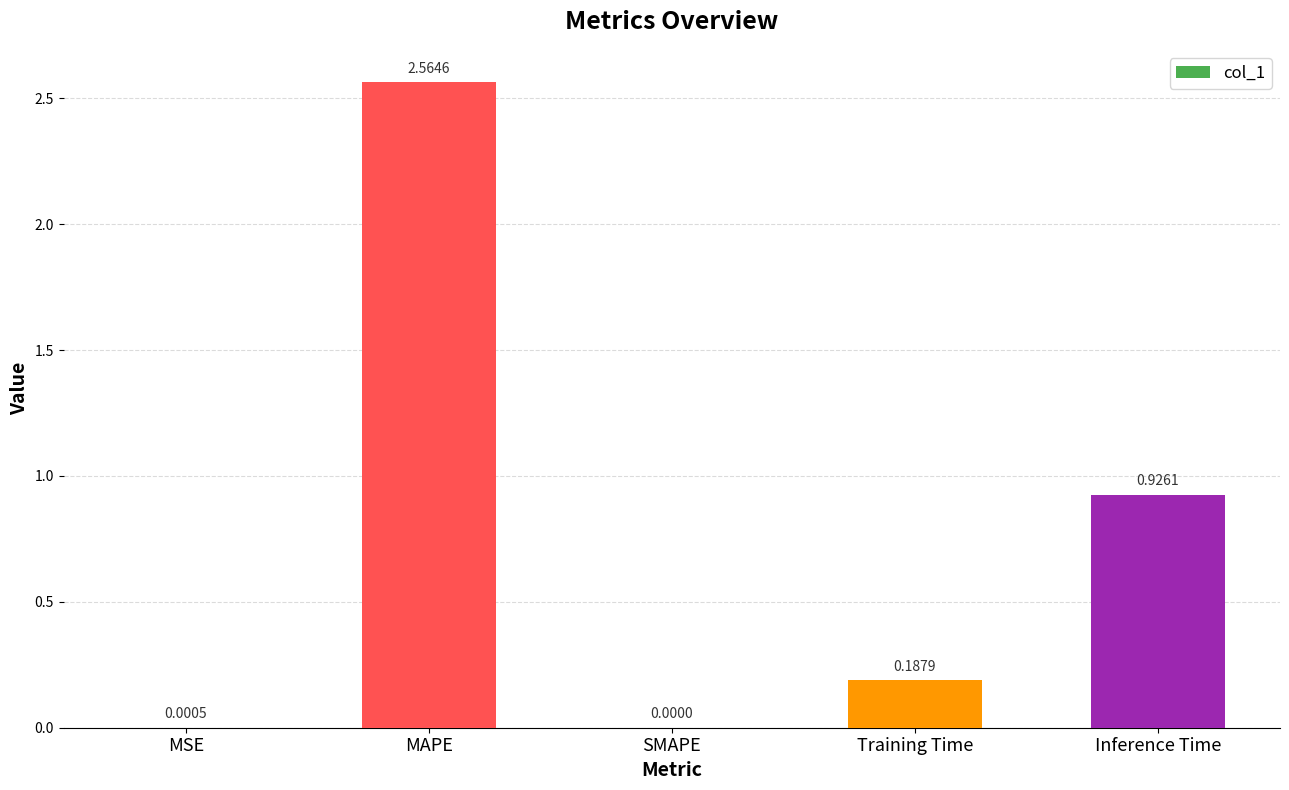

Which category has the highest value across all series?

MAPE